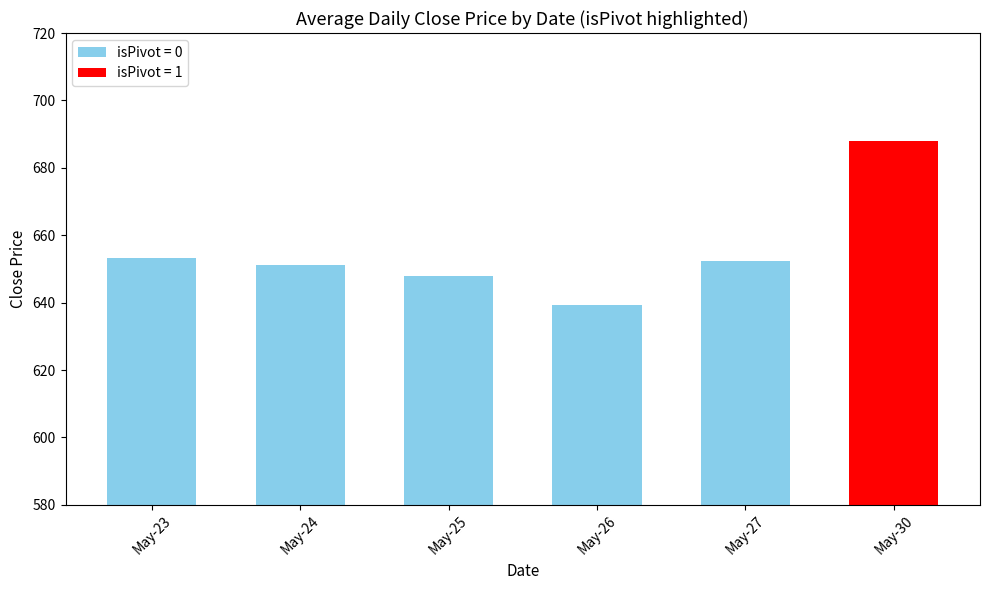

Which label corresponds to the largest value in the chart?

May-30